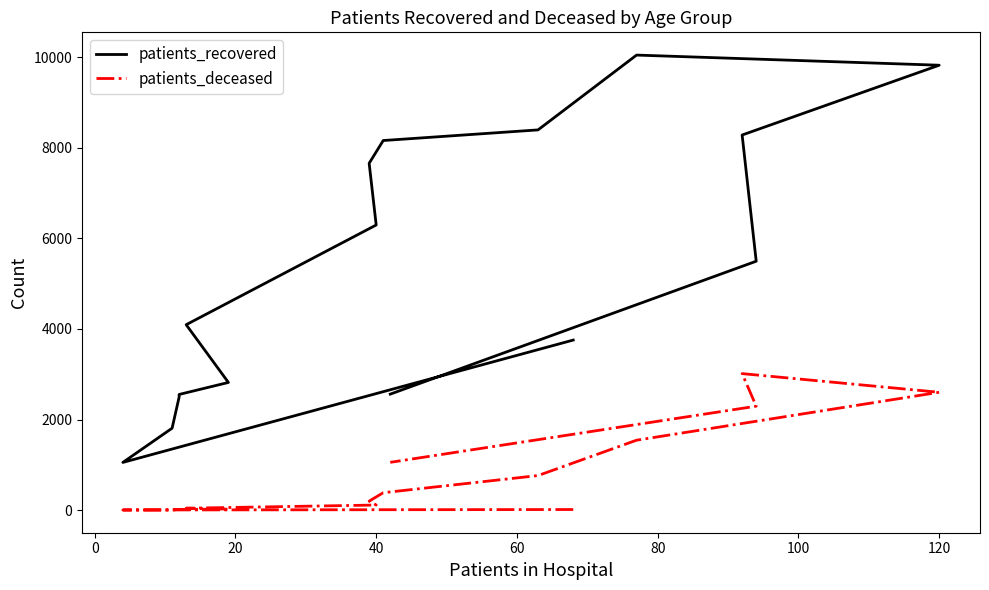

Which series has the widest spread of values?

patients_recovered